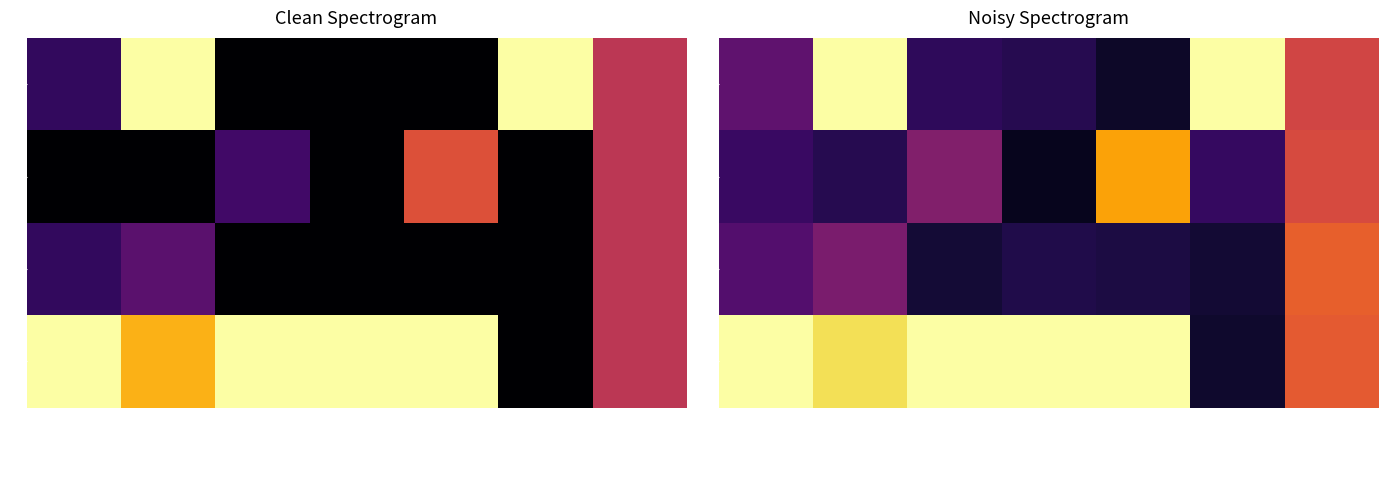

What is the difference between the second highest and second lowest values in the 0 series?

0.9